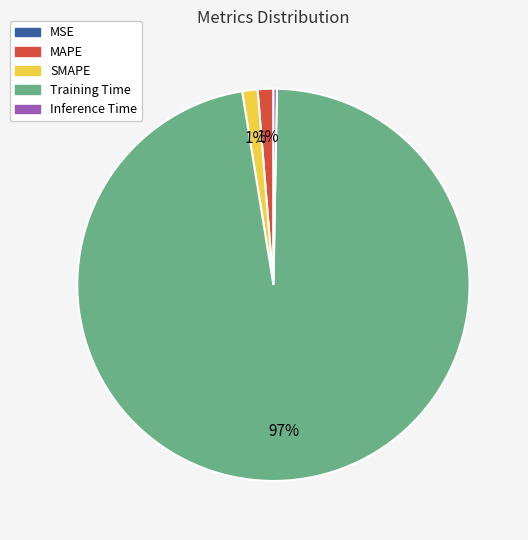

Do Inference Time and SMAPE together represent more than half of the pie?

No